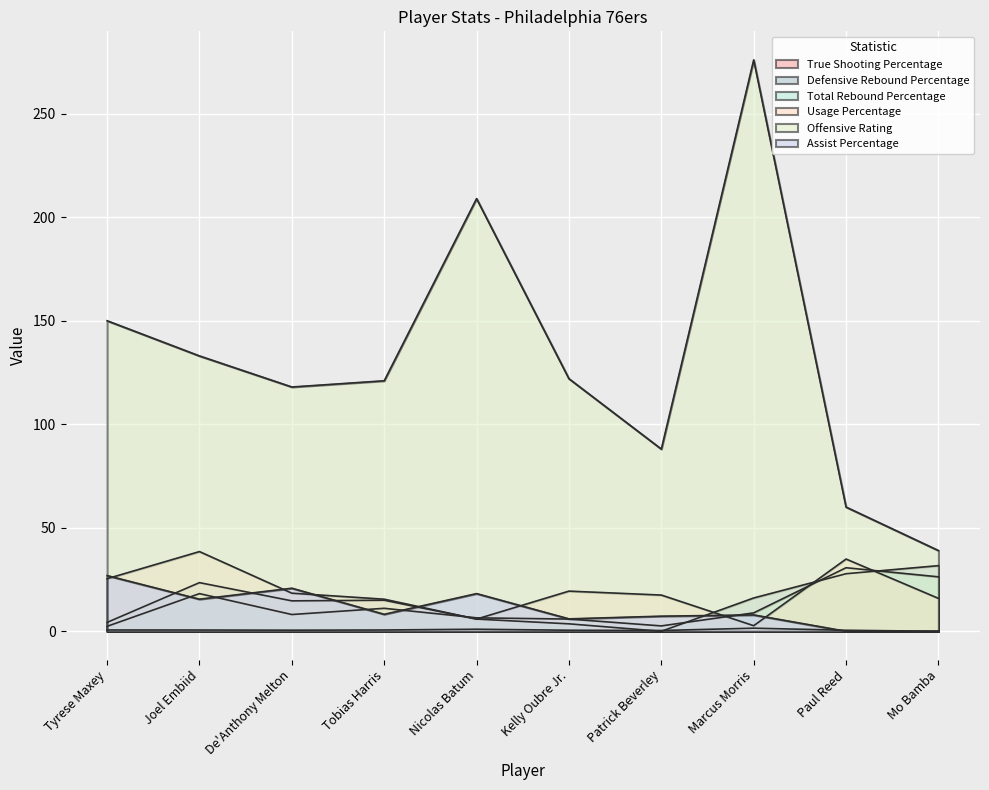

At which category does the chart reach its peak across all series?

Marcus Morris